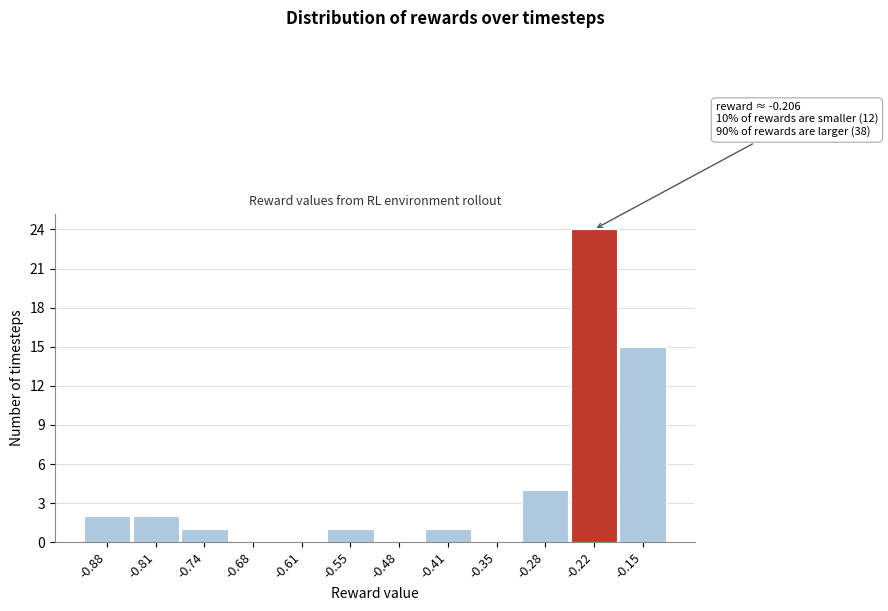

Reading left to right, what are all the values shown in this chart?

-0.88=2	-0.81=2	-0.74=1	-0.68=0	-0.61=0	-0.55=1	-0.48=0	-0.41=1	-0.35=0	-0.28=4	-0.22=24	-0.15=15